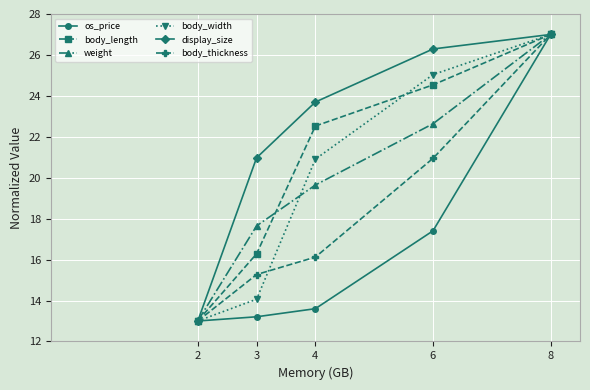

Is it true that os_price equals 13.2 at 3?

True